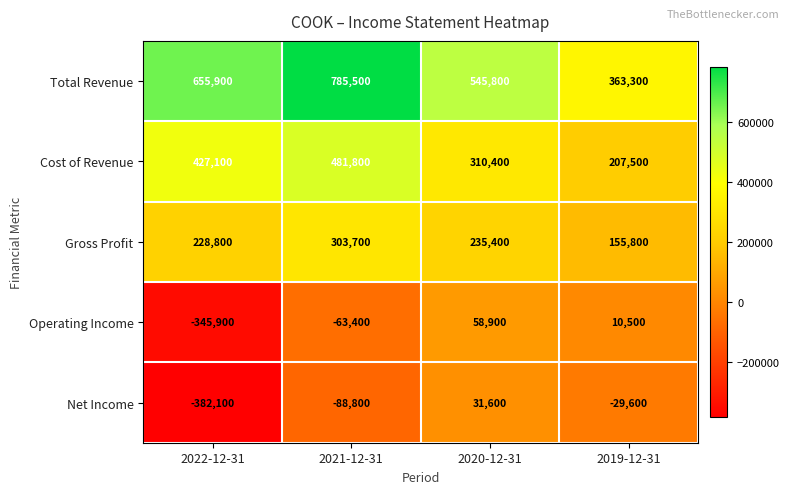

What is the smallest value displayed?

-382100